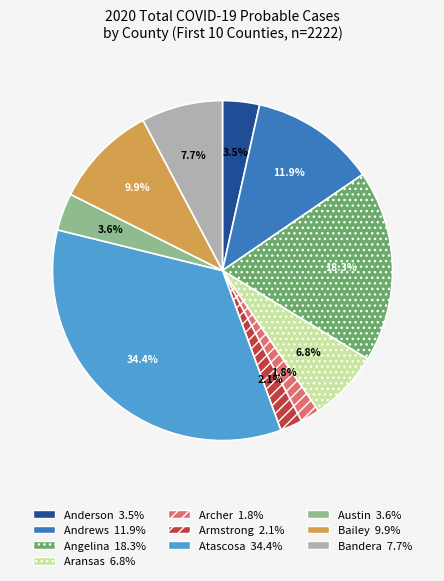

Is there any slice that represents more than half of the pie?

No